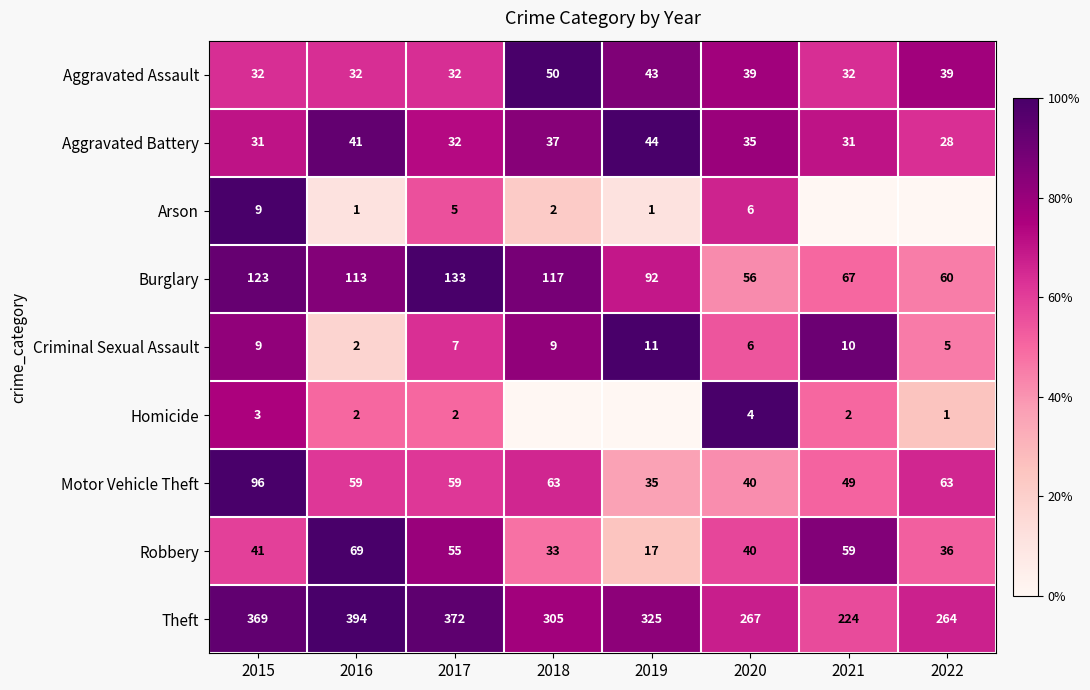

The Aggravated Assault series shows 1.0 at 2021. True or false?

False